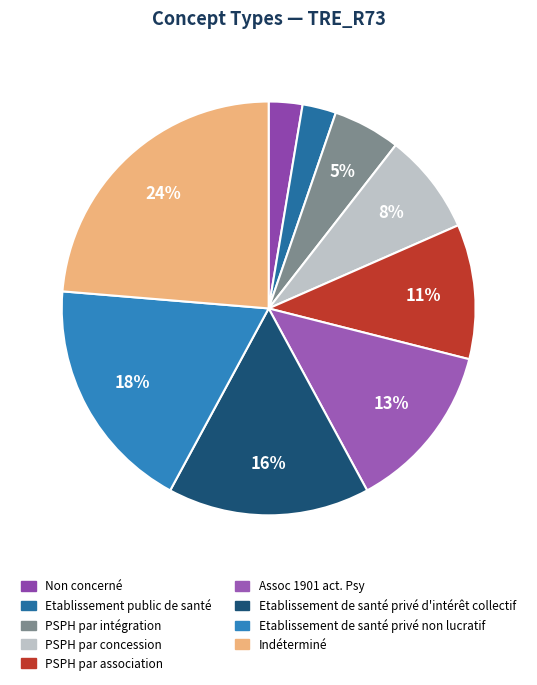

Does PSPH par concession represent more than half of the total?

No